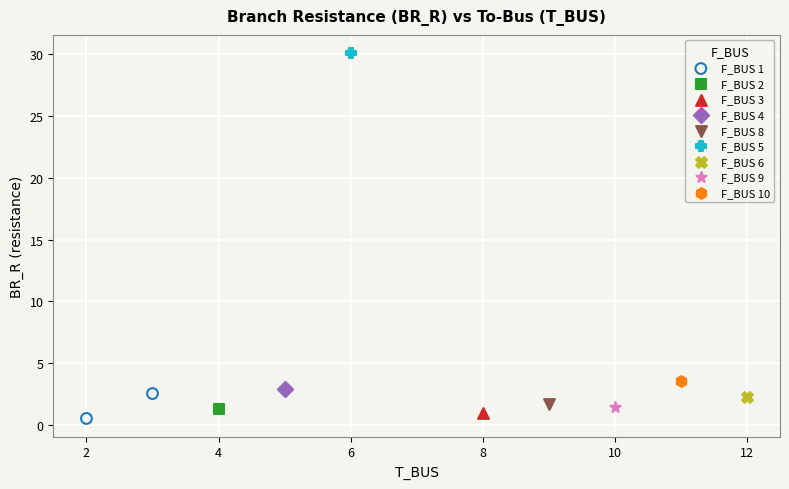

What are all the series names shown in the legend?

F_BUS 1, F_BUS 2, F_BUS 3, F_BUS 4, F_BUS 8, F_BUS 5, F_BUS 6, F_BUS 9, F_BUS 10